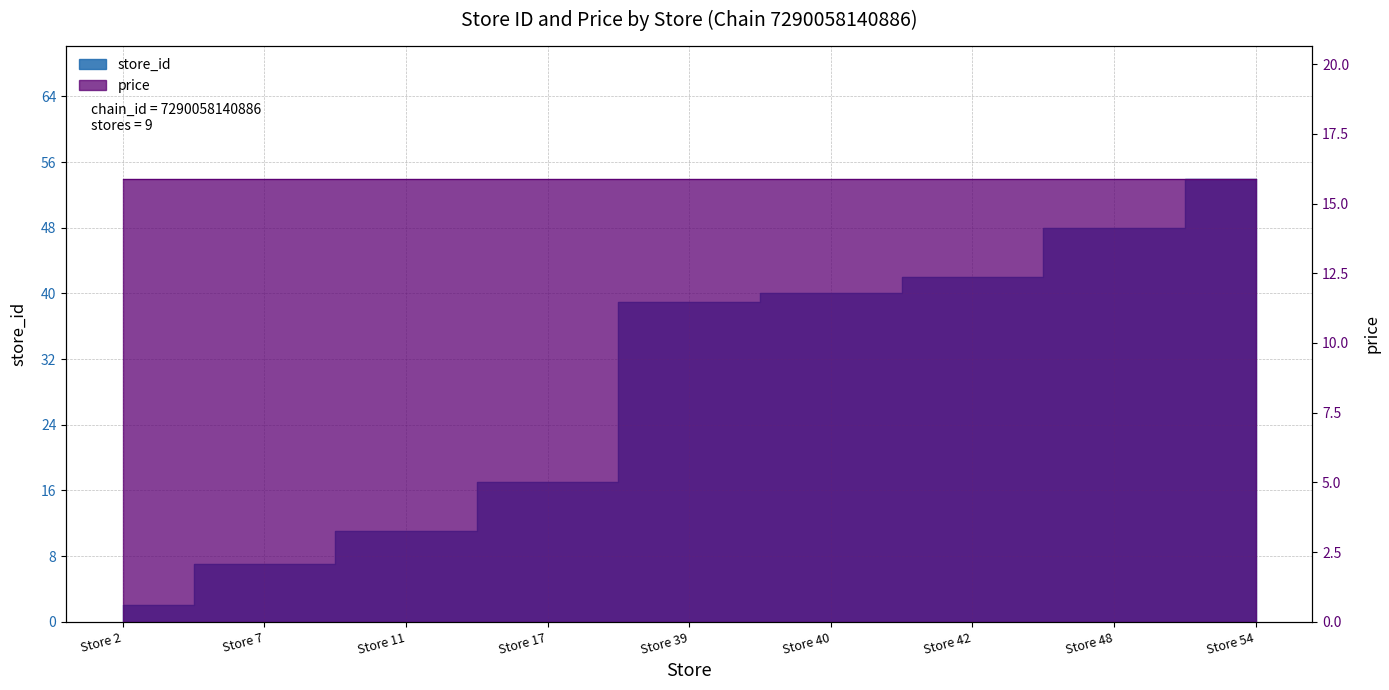

What is the maximum value shown in the chart?

54